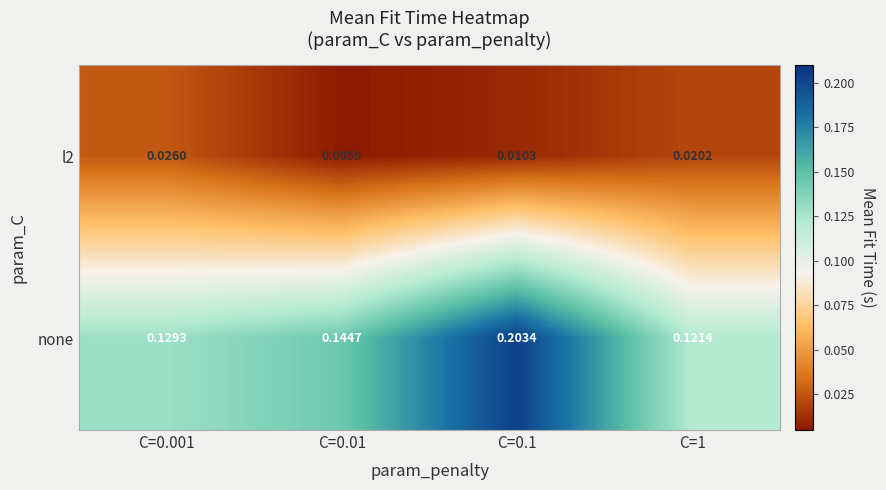

How many data points does each series have?

4